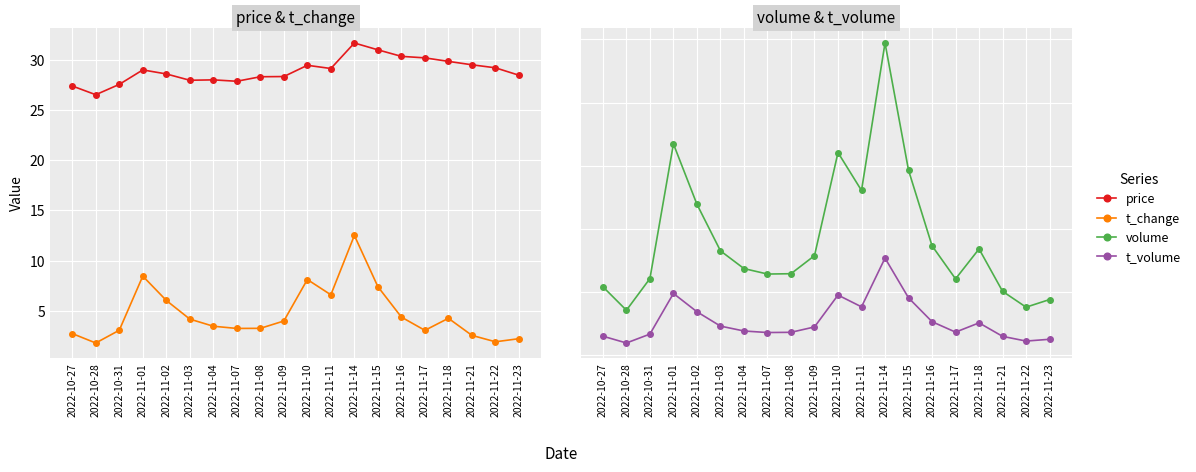

What is the average value of the t_change series?

4.7